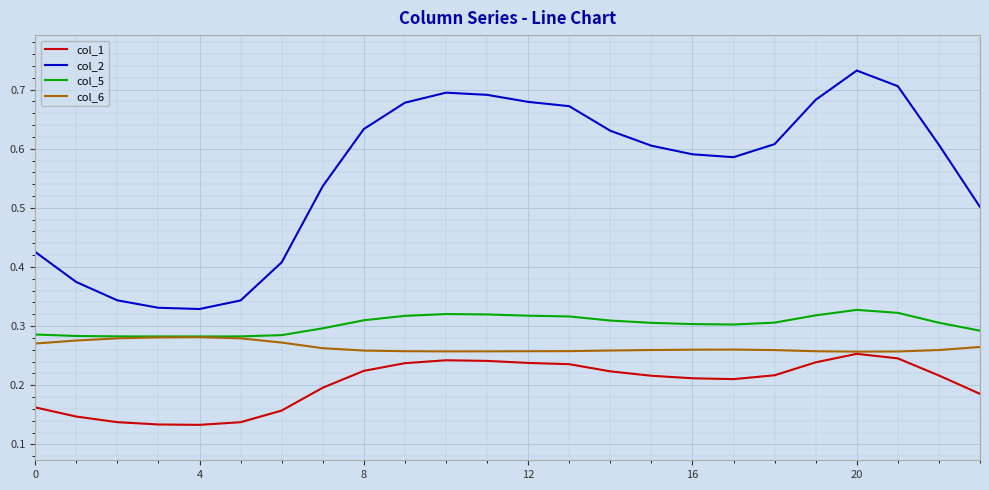

Which series has the largest range (max minus min)?

col_2